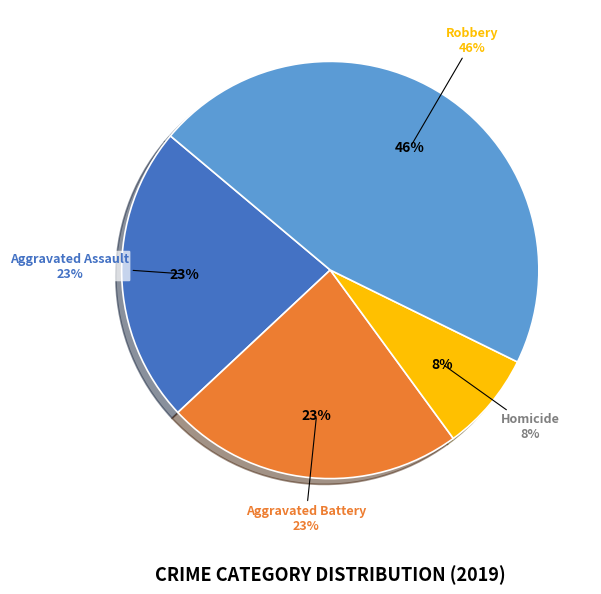

To the nearest percent, what percentage of the pie is Aggravated Assault?

23%